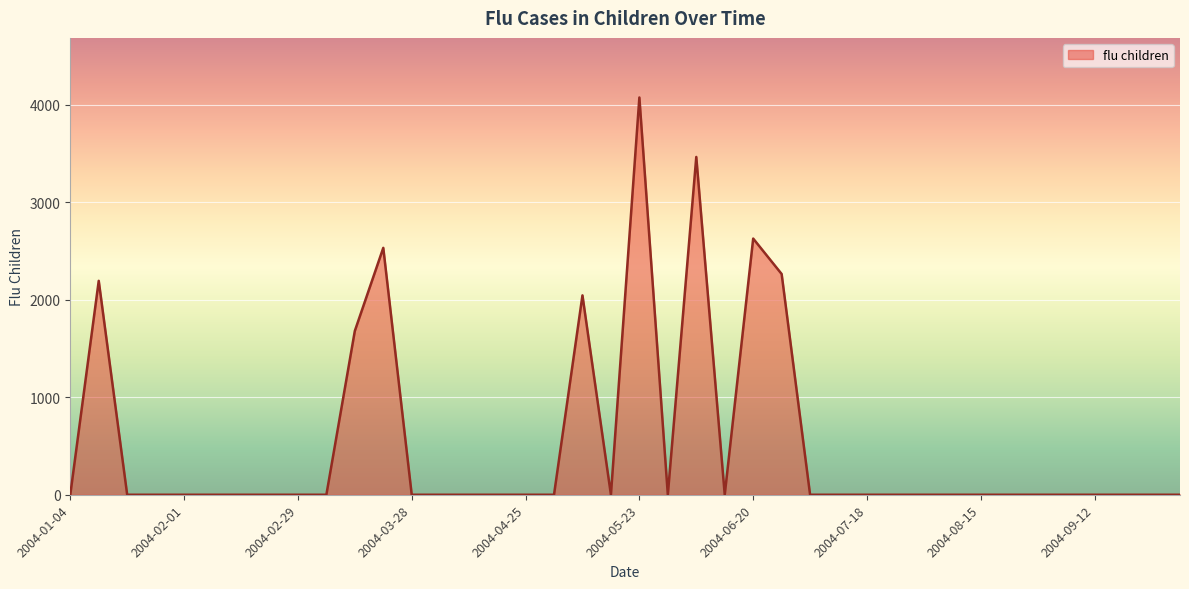

What is the greatest value displayed?

4073.8